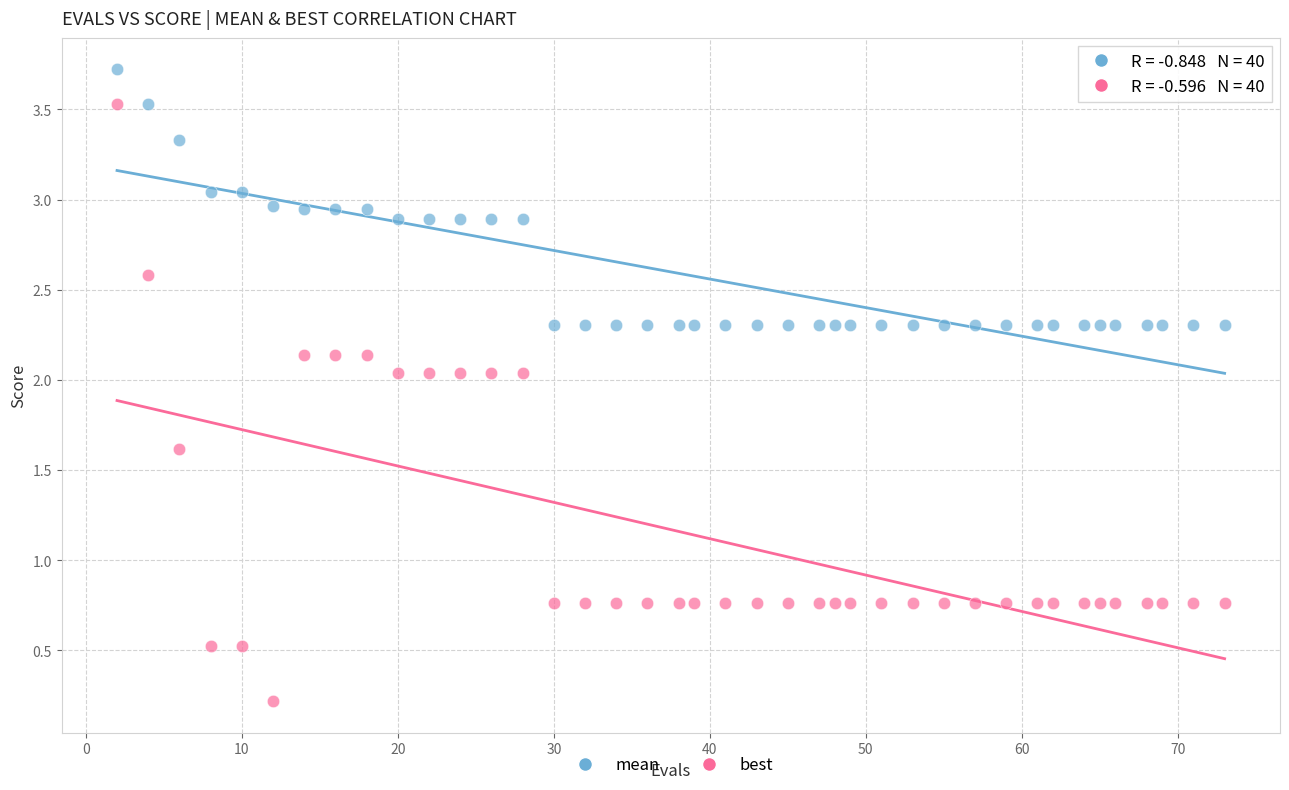

What are all the series names shown in the legend?

mean, best